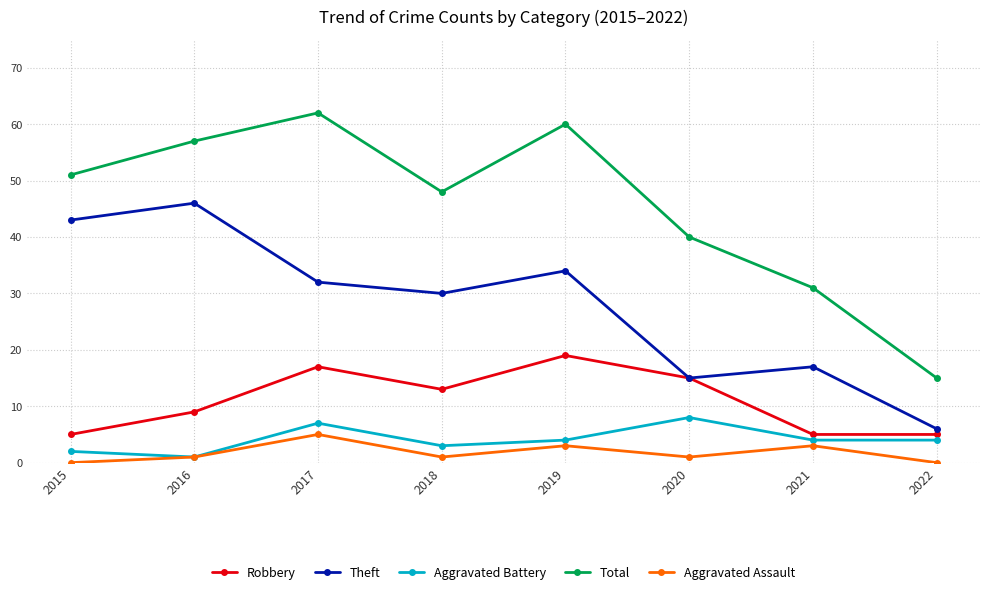

Which series has the largest total across all categories?

Total